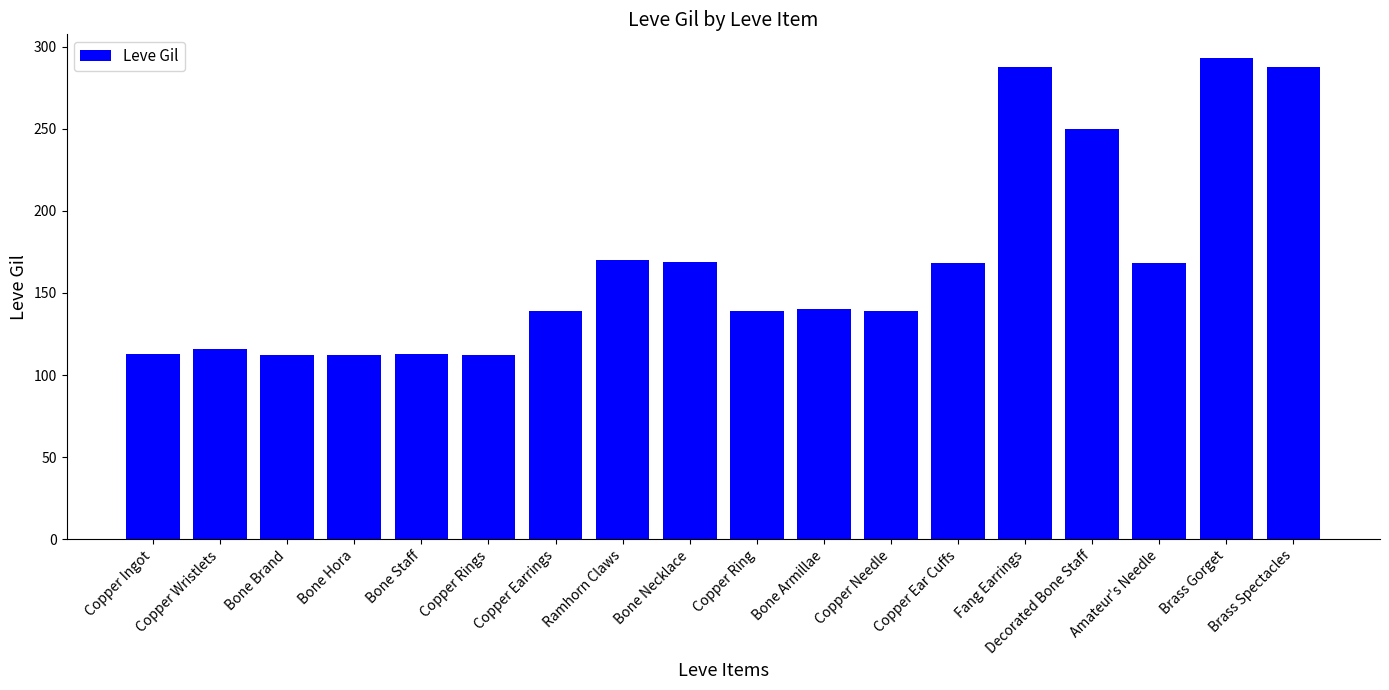

What is the sum of all values?

3029